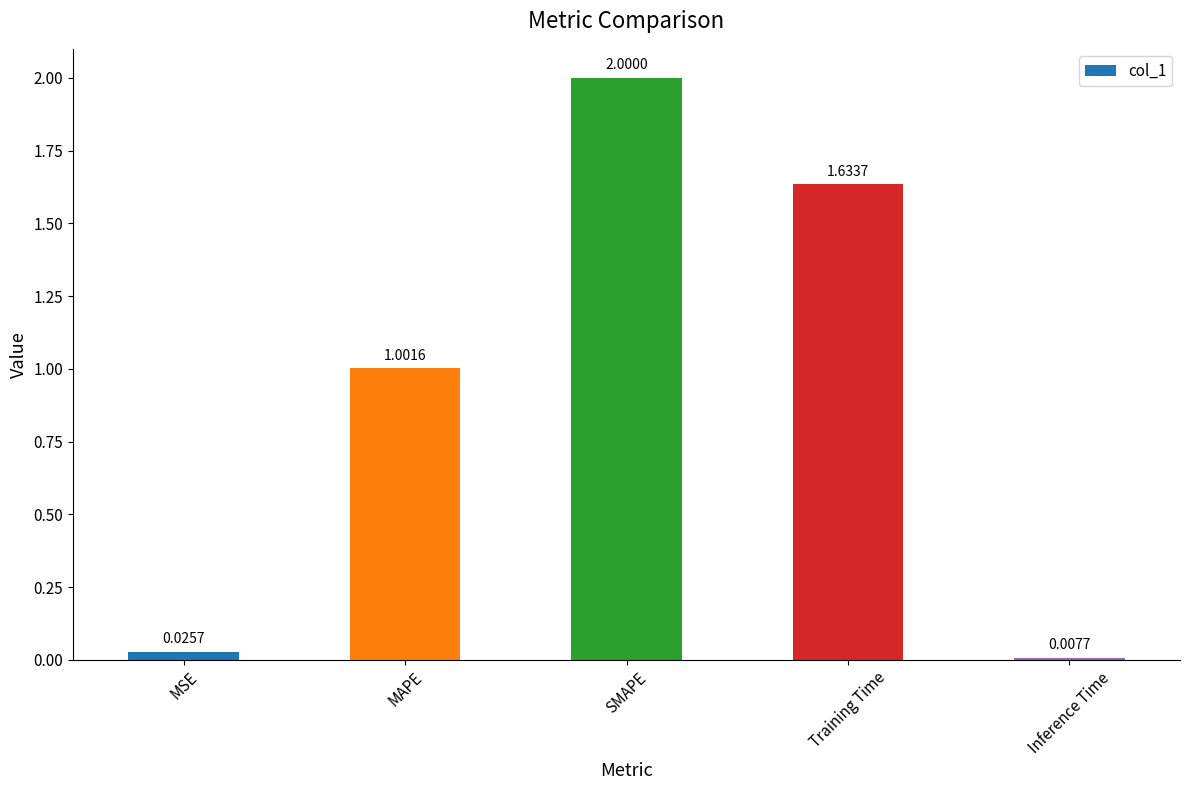

What is the greatest value displayed?

2.0